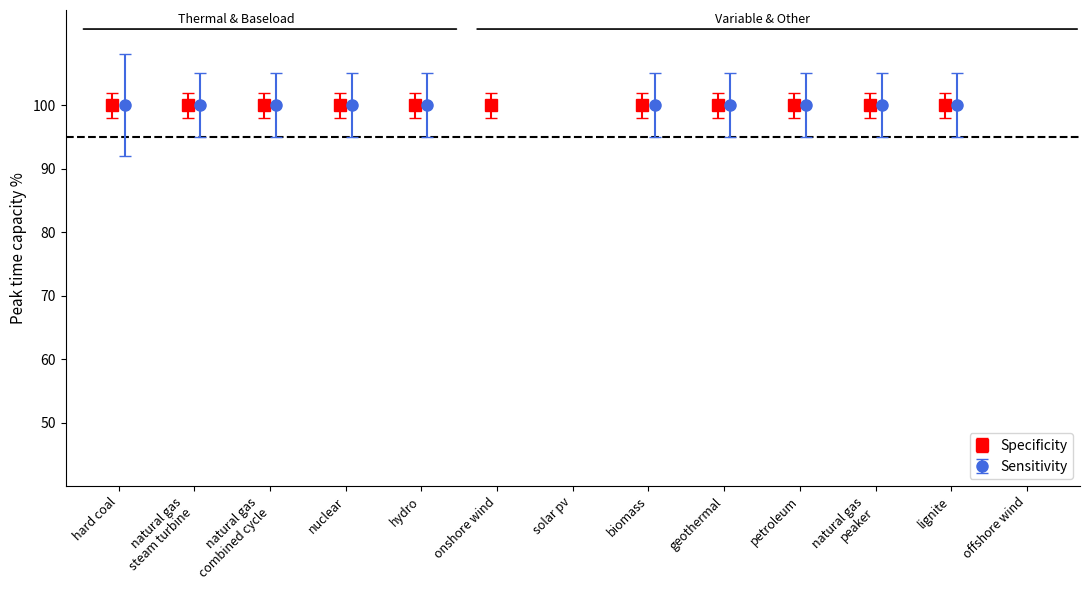

At which category does the chart reach its minimum across all series?

solar pv